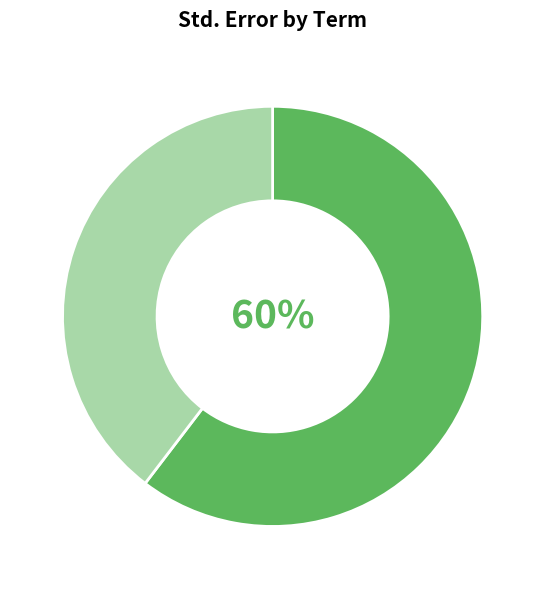

How many slices are in this pie chart?

2